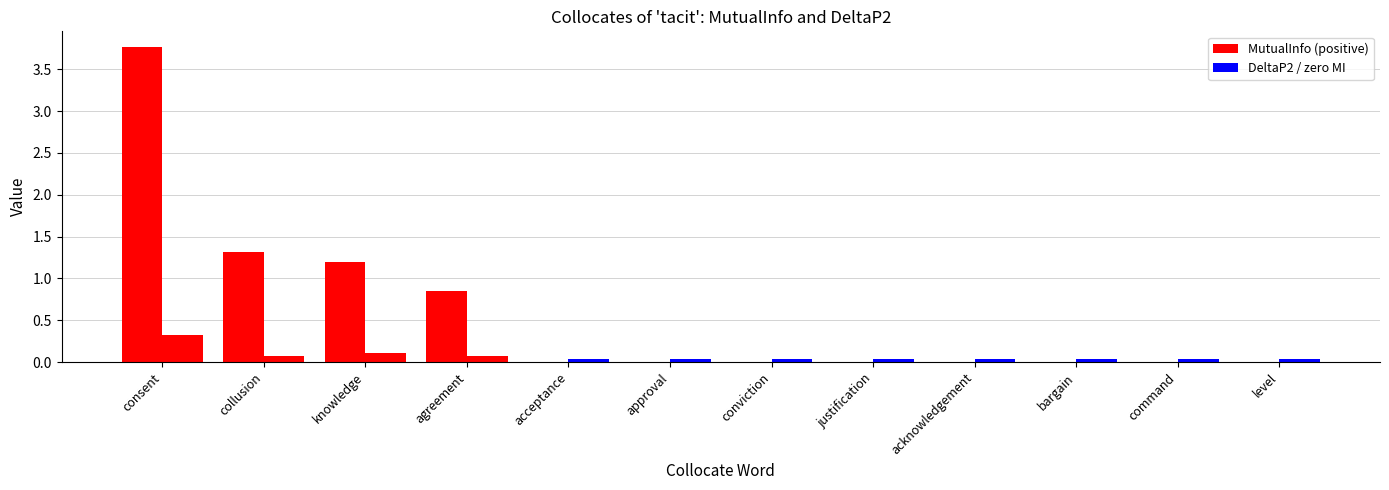

Rank the series by their maximum value, from highest to lowest.

MutualInfo, DeltaP2